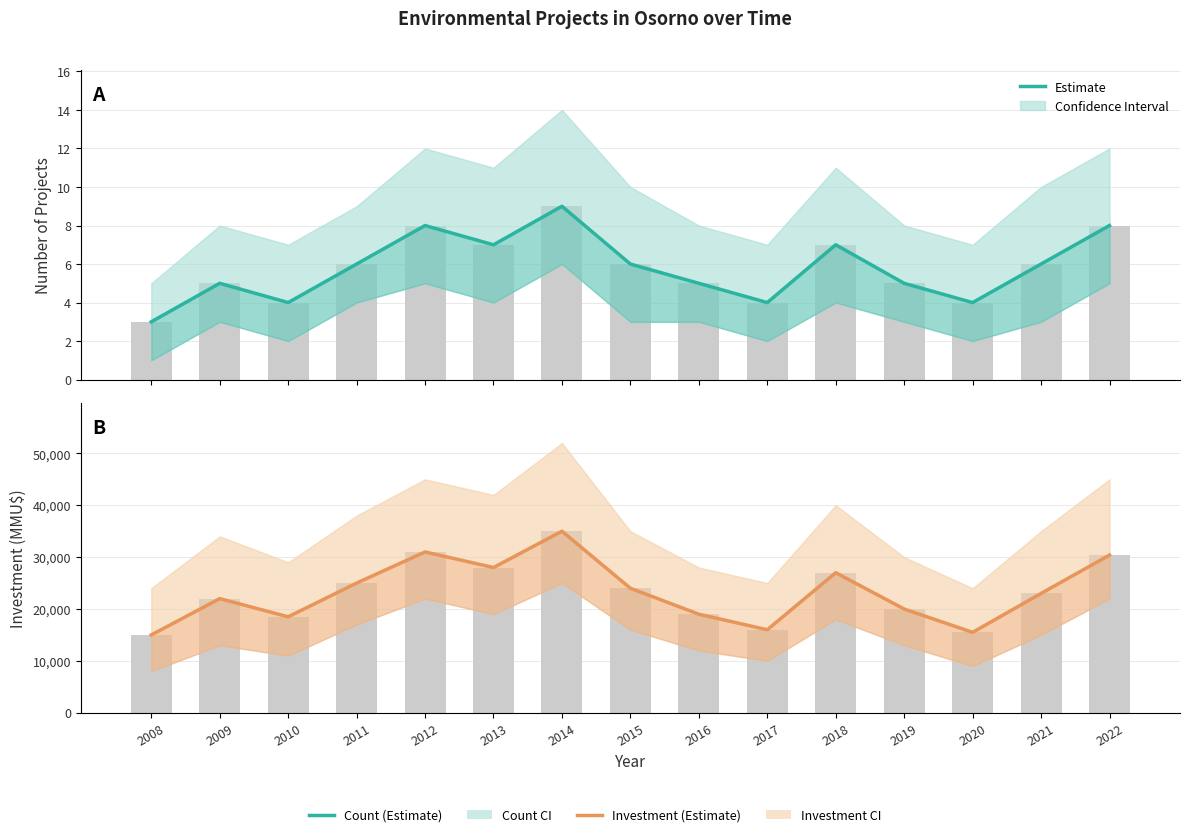

Is it true that Investment equals 27000 at 2018?

True